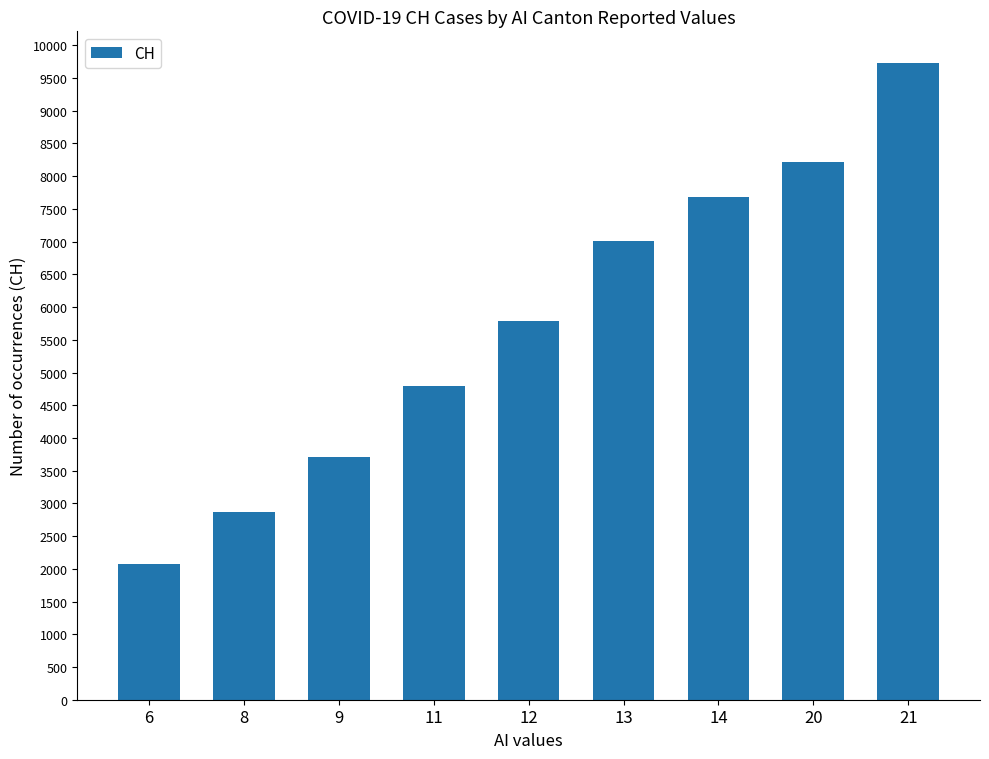

Reading left to right, extract all data points from this chart.

6=2072	8=2864	9=3710	11=4793	12=5781	13=7005	14=7686	20=8217	21=9727